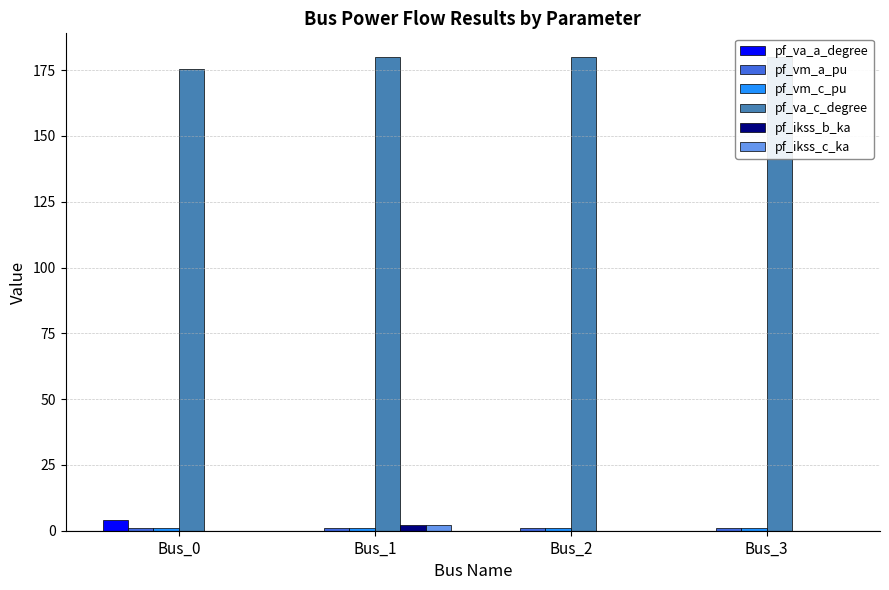

What is the sum of all pf_va_c_degree values?

715.4